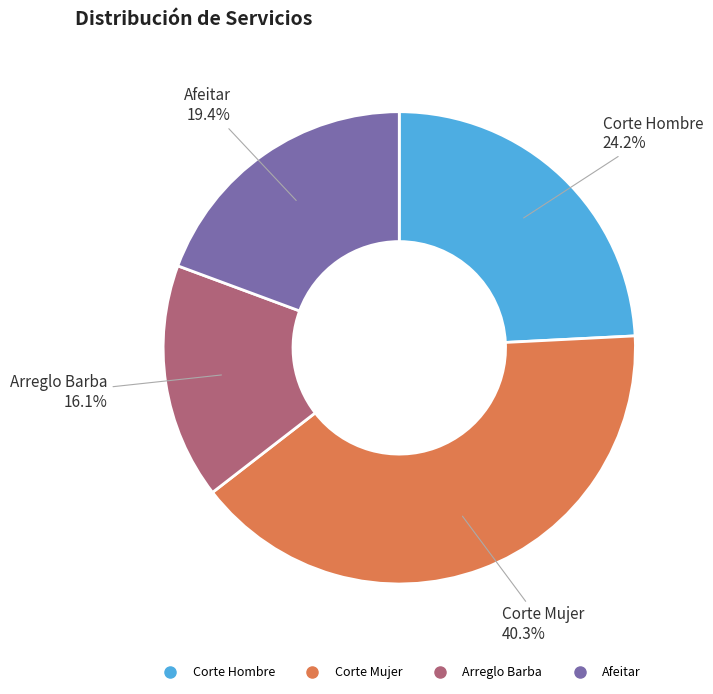

To the nearest percent, what is the difference between the Afeitar and Corte Mujer slice percentages?

21%